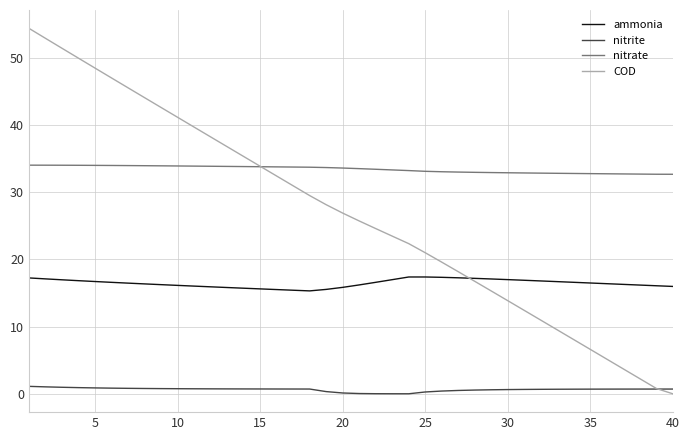

Rank the series by their average value, from lowest to highest.

nitrite, ammonia, COD, nitrate